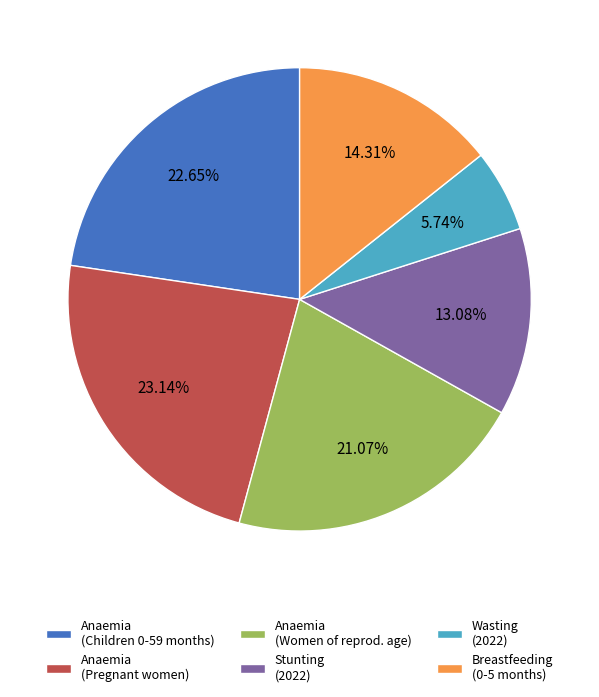

Is the sum of Anaemia (Women of reprod. age) and Stunting (2022) greater than half?

No